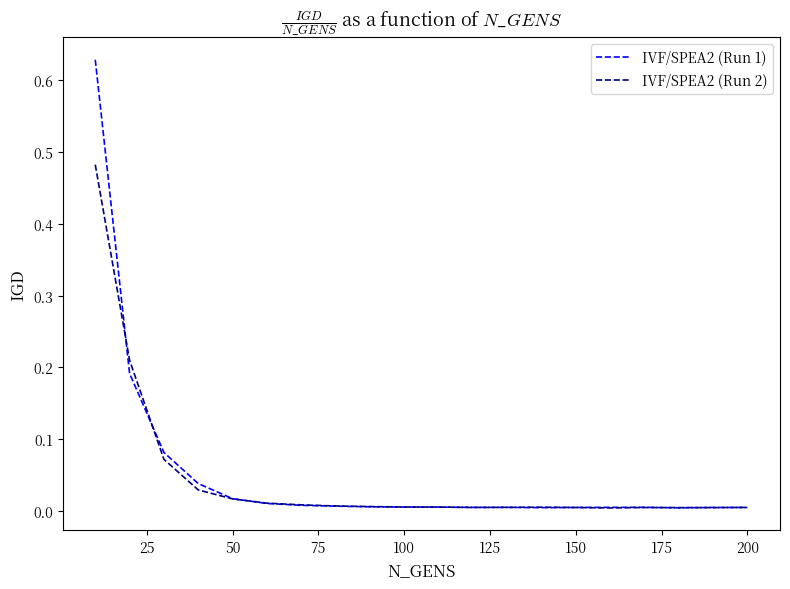

Rank the series by their maximum value, from lowest to highest.

IVF/SPEA2 (Run 2), IVF/SPEA2 (Run 1)